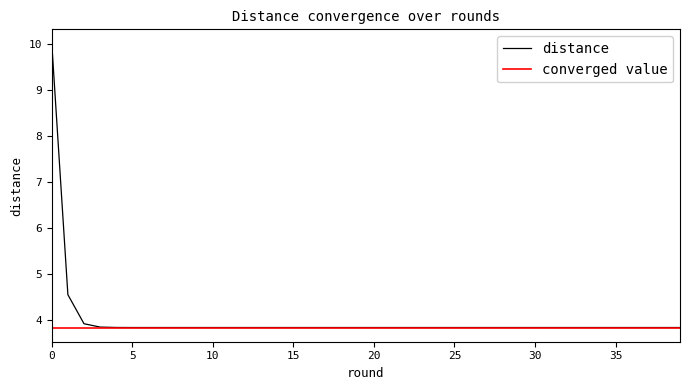

Is it true that the value at 5 is 3.8?

True